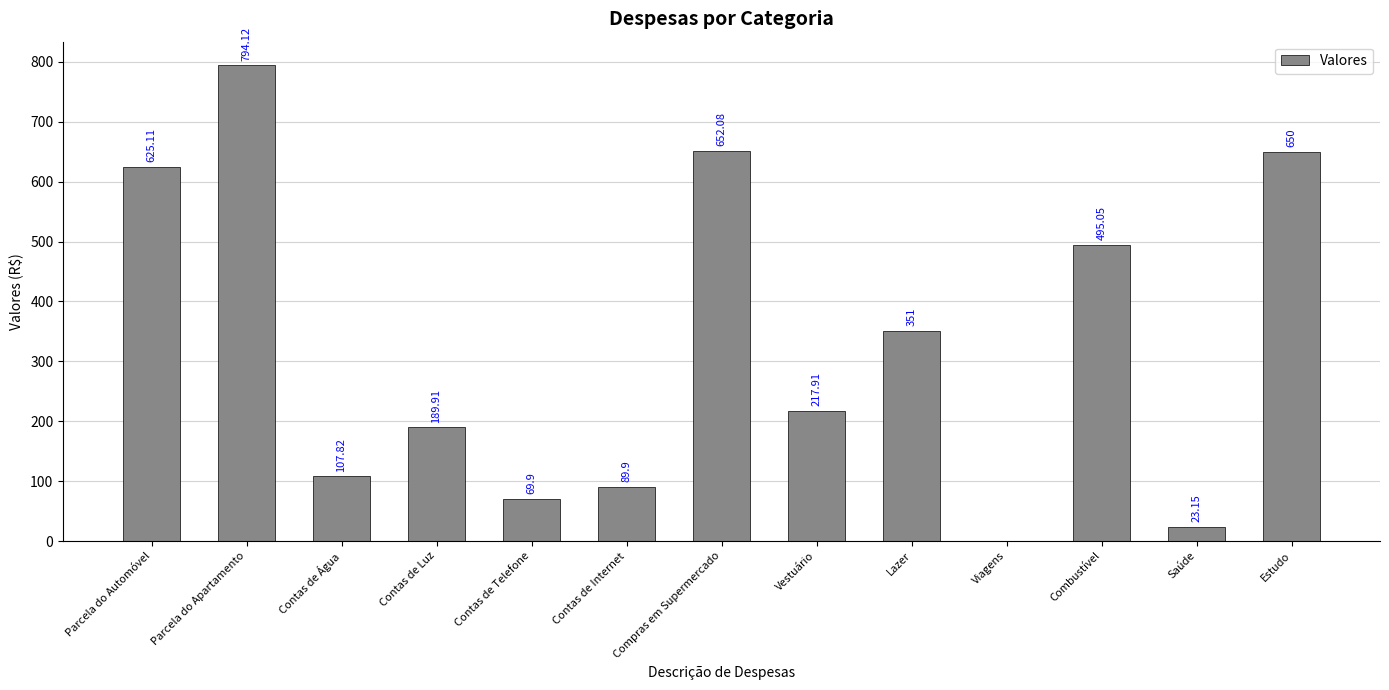

Which category has the highest value across all series?

Parcela do Apartamento